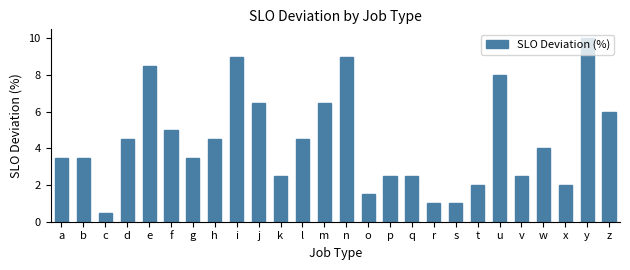

What is the value of the 15th bar from the left?

1.5